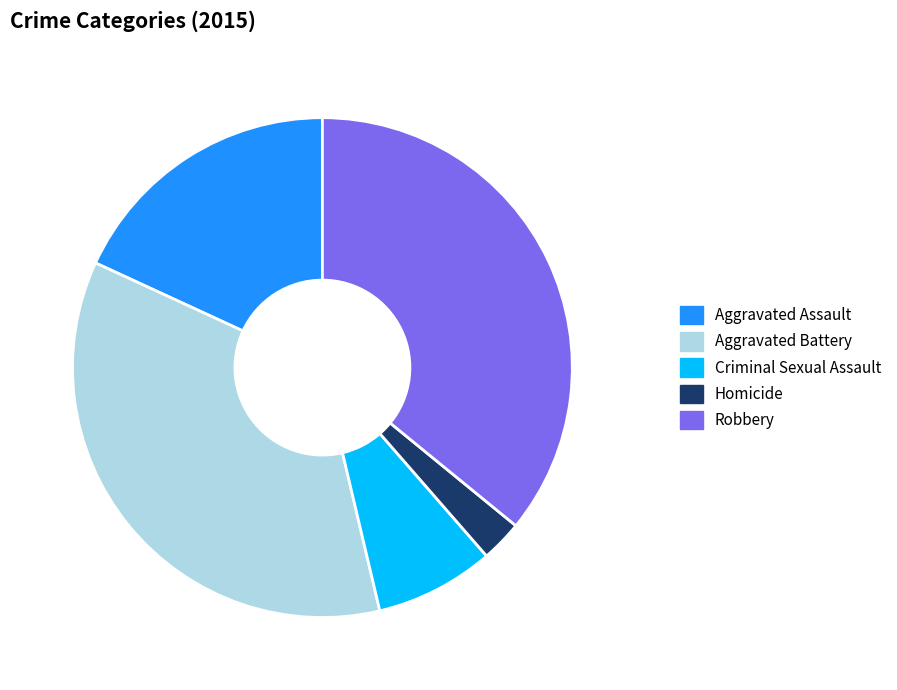

Is it true that Criminal Sexual Assault is 8% of the pie?

True